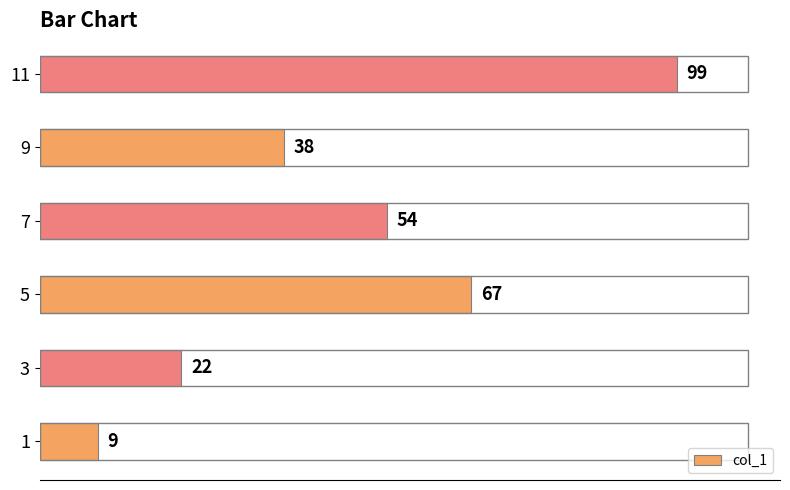

What is the sum of all values?

289